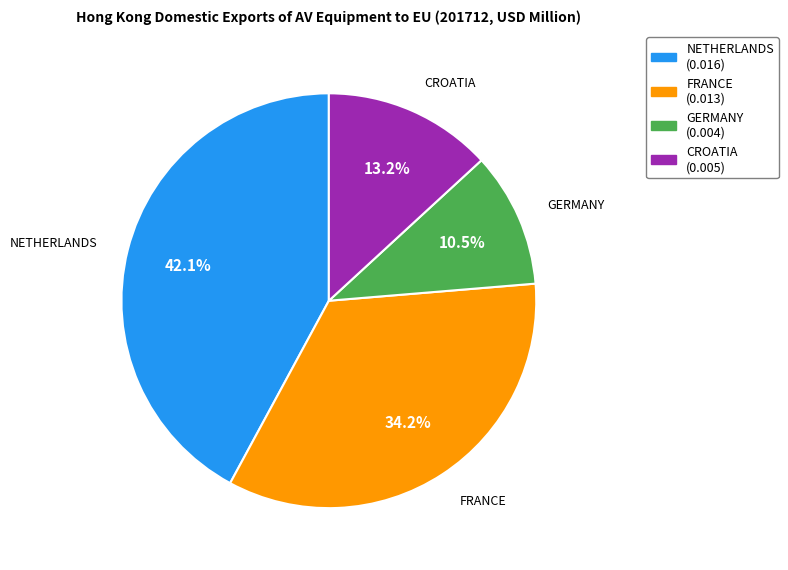

Count the number of slices in the pie.

4